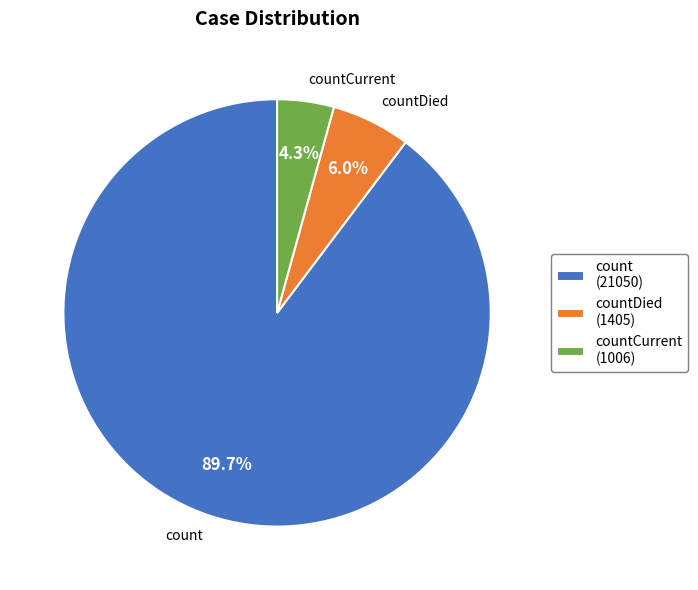

What percentage is NOT represented by countDied?

94.0%